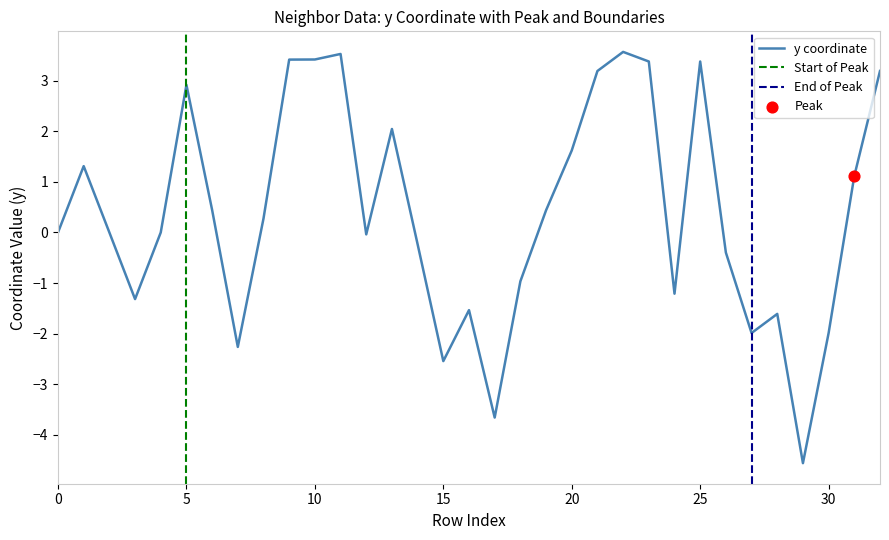

Is it true that y coordinate equals -3.3 at 0?

False